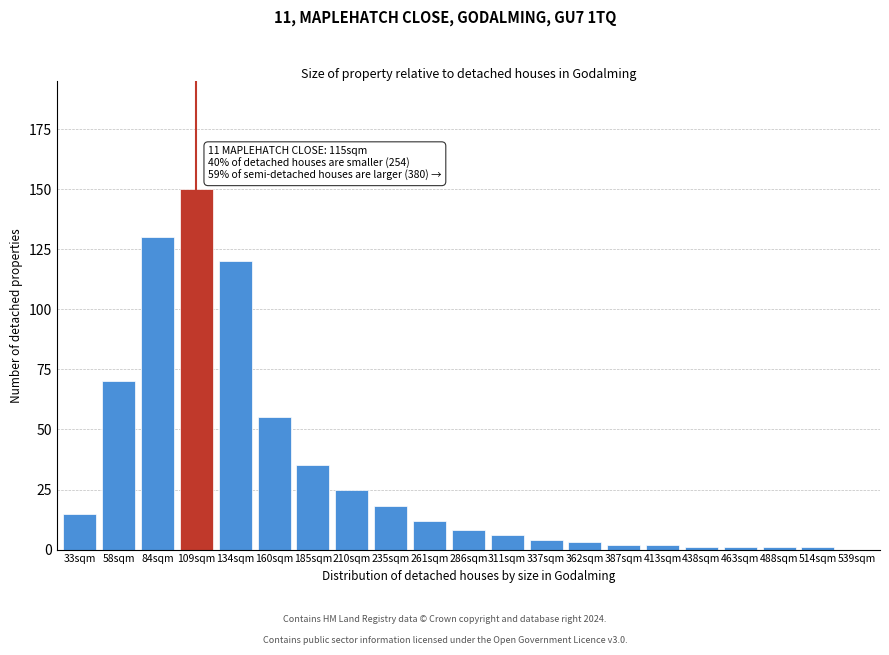

Reading right to left, list all the values displayed in this chart.

539sqm=0	514sqm=1	488sqm=1	463sqm=1	438sqm=1	413sqm=2	387sqm=2	362sqm=3	337sqm=4	311sqm=6	286sqm=8	261sqm=12	235sqm=18	210sqm=25	185sqm=35	160sqm=55	134sqm=120	109sqm=150	84sqm=130	58sqm=70	33sqm=15